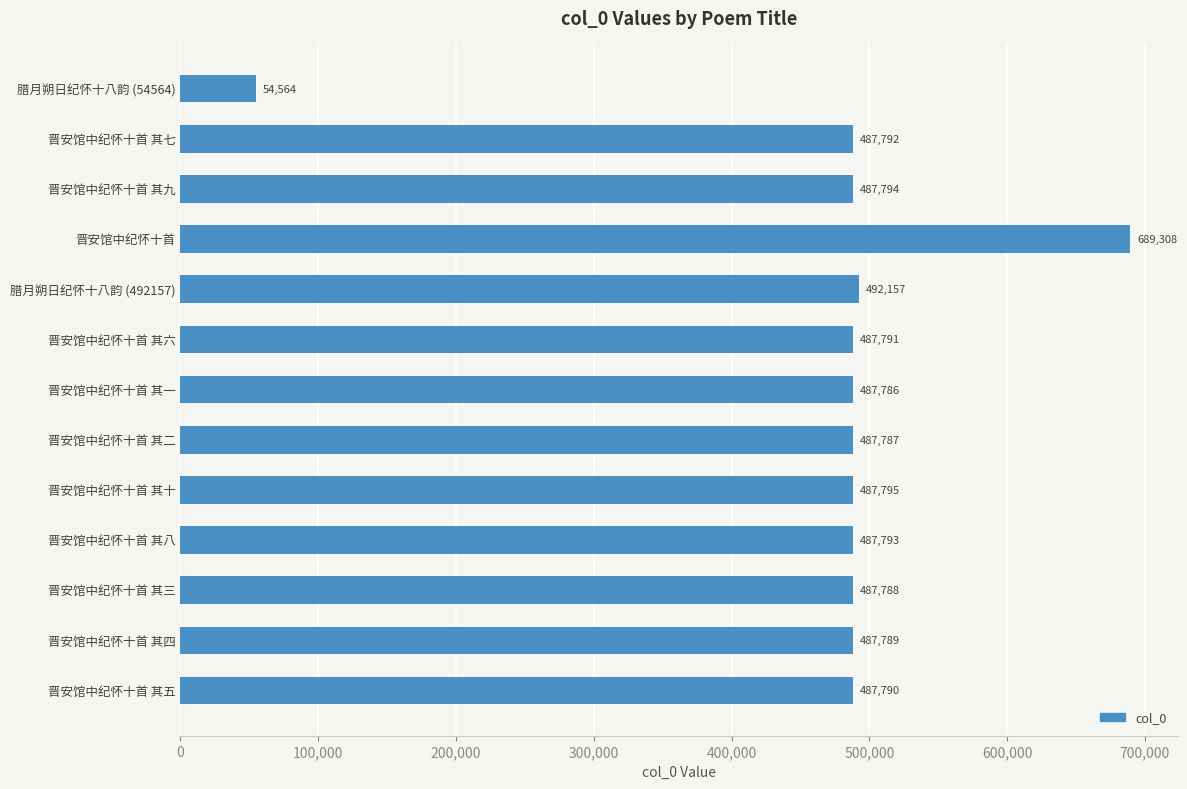

The chart shows a value of 847432 at 晋安馆中纪怀十首 其五. True or false?

False